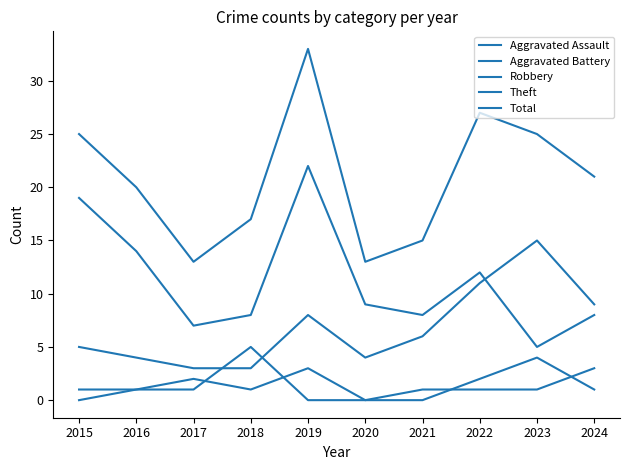

Does the chart have visible grid lines?

No